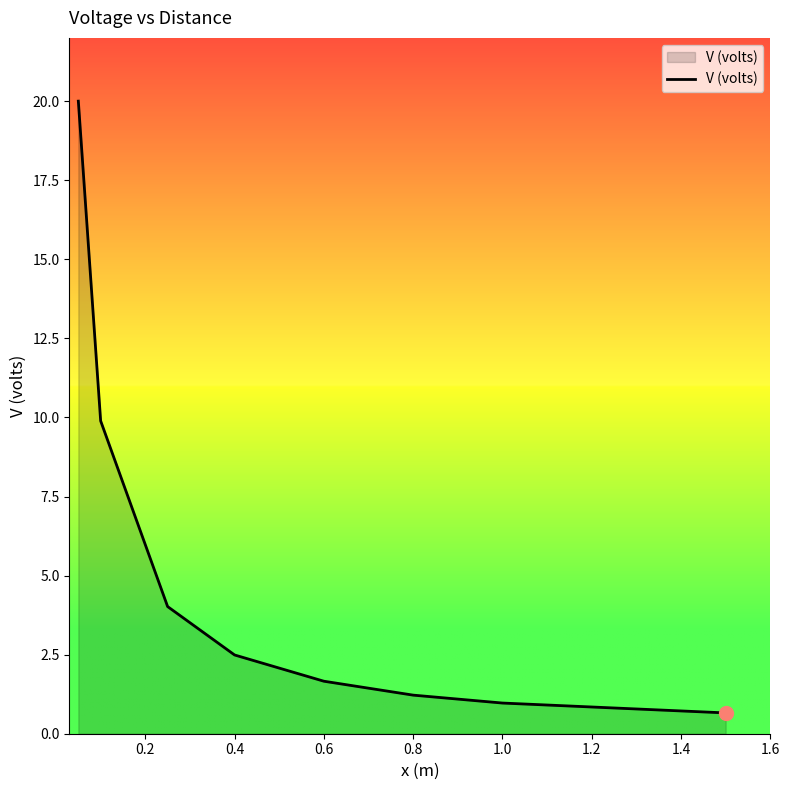

What is the average value?

5.1